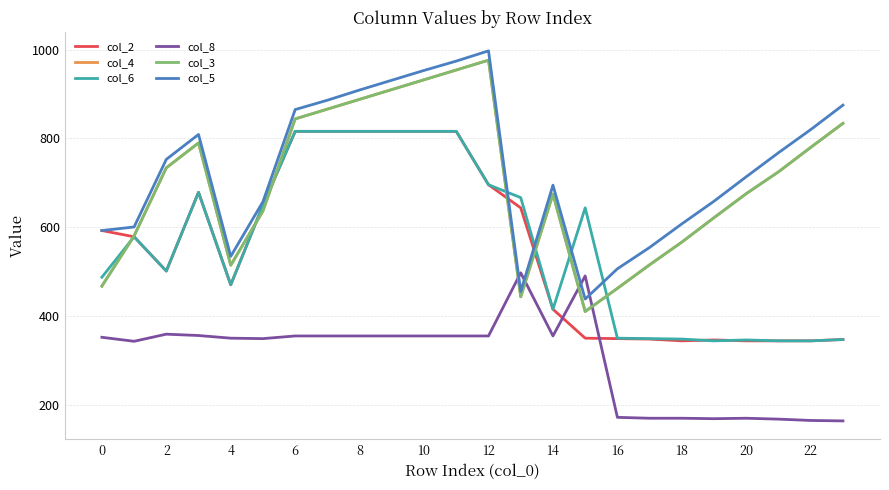

Does the chart display data point markers on the line(s)?

No